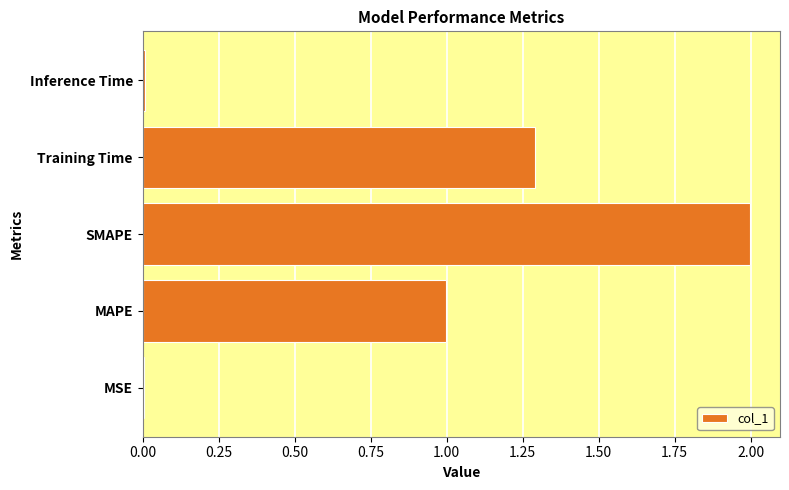

What is the greatest value displayed?

2.0